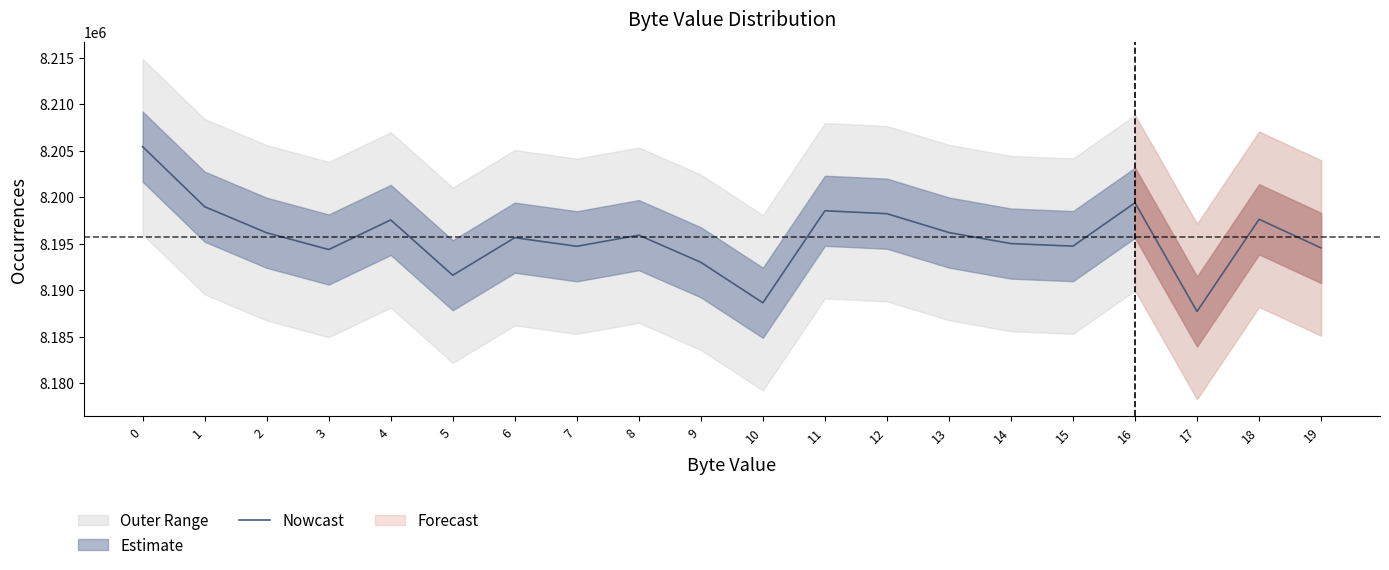

True or false: the data shows 8197620 at 18.

True